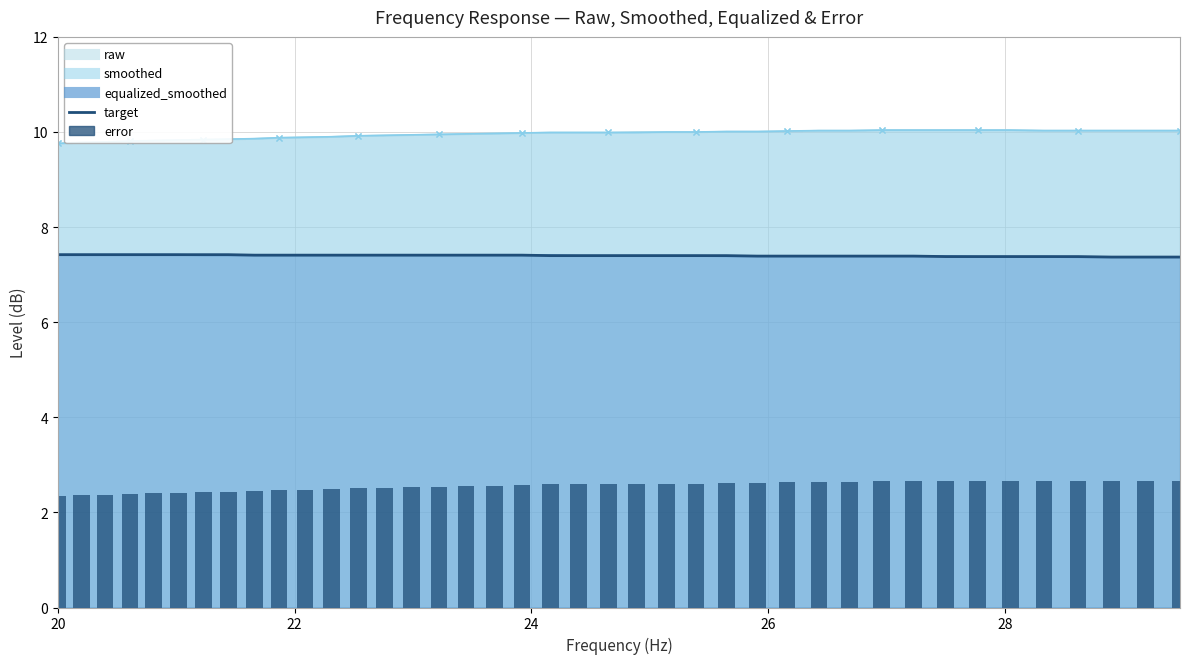

Is the value of error at 32 greater than the value of target at 24?

No